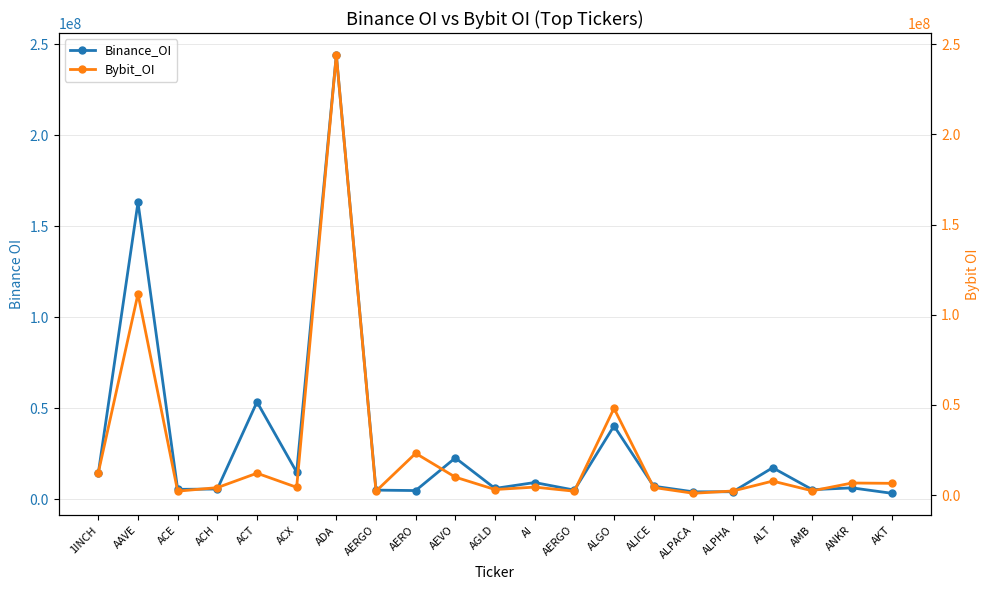

What is the difference between the maximum and minimum values in the Bybit_OI series?

243150591